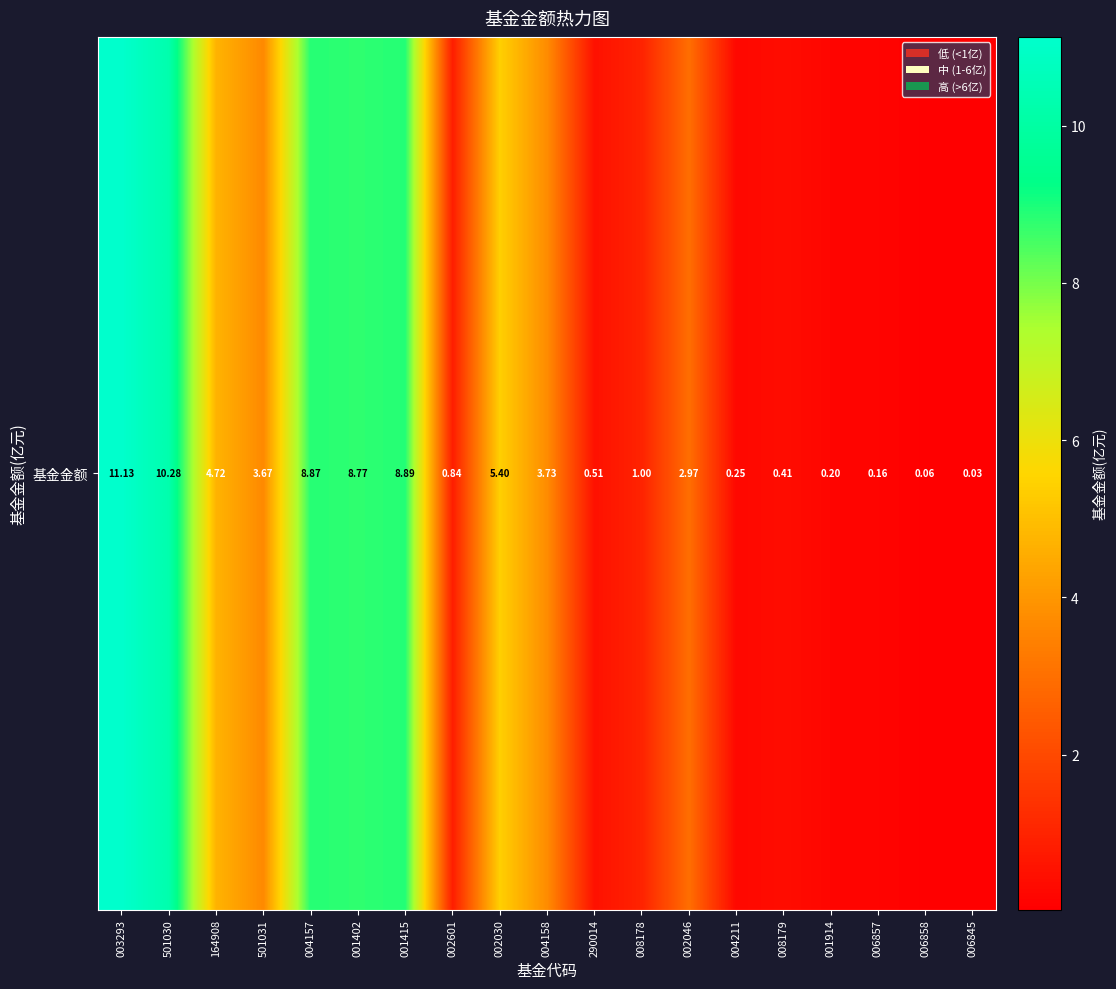

True or false: the data shows 0.1 at 006857.

False